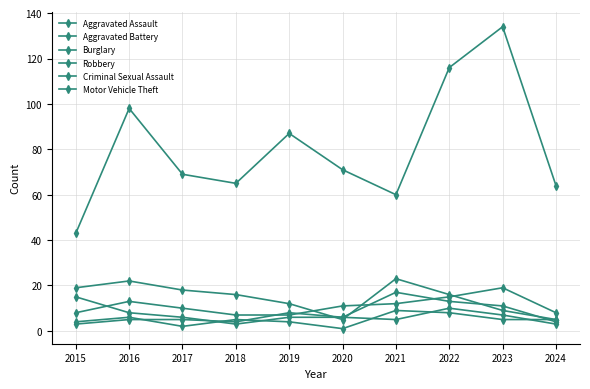

Reading right to left, list all the values displayed in this chart.

Aggravated Assault: 8	19	15	12	11	7	7	10	13	8
Aggravated Battery: 4	11	13	17	6	8	4	5	5	3
Burglary: 5	9	16	23	5	12	16	18	22	19
Robbery: 3	7	10	5	6	6	3	6	8	15
Criminal Sexual Assault: 5	5	8	9	1	4	5	2	6	4
Motor Vehicle Theft: 64	134	116	60	71	87	65	69	98	43